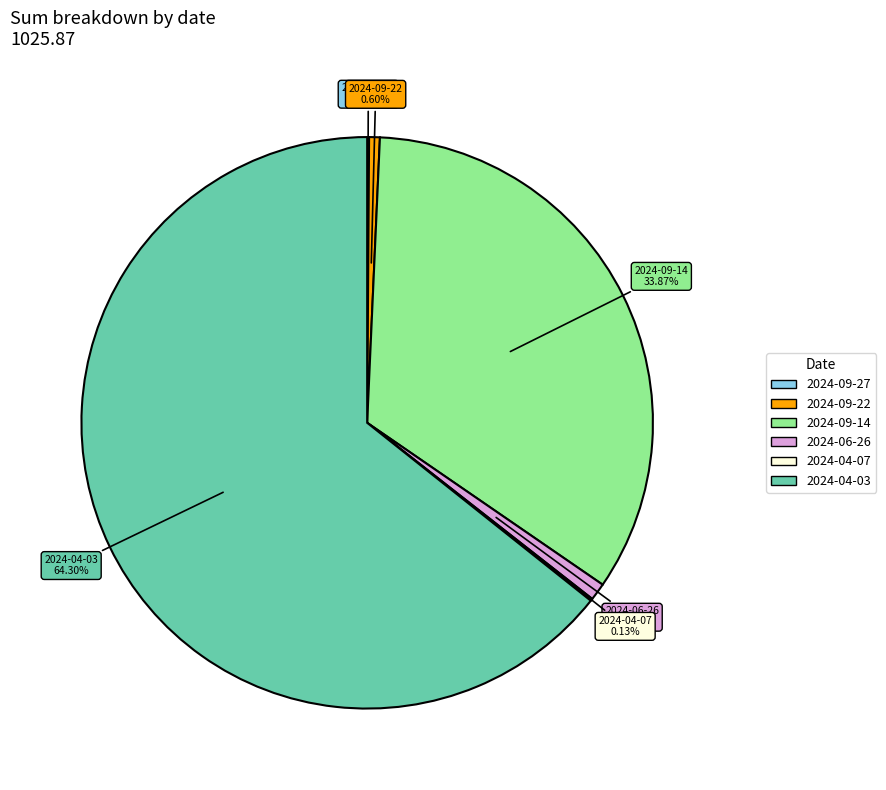

Is the sum of 2024-09-14 and 2024-06-26 greater than half?

No